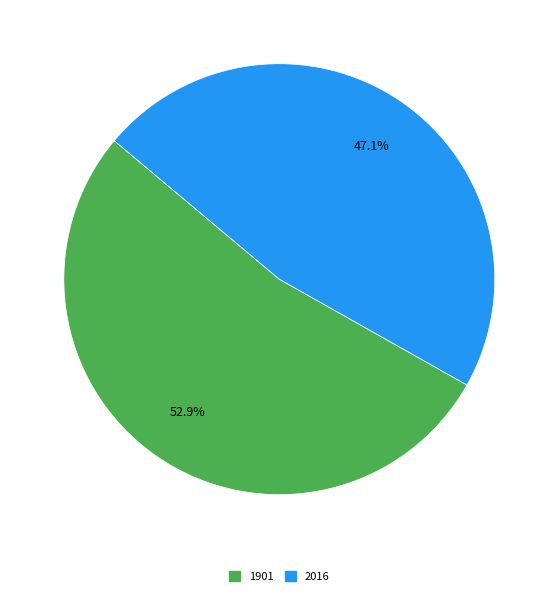

True or false: 2016 accounts for 62% of the total.

False